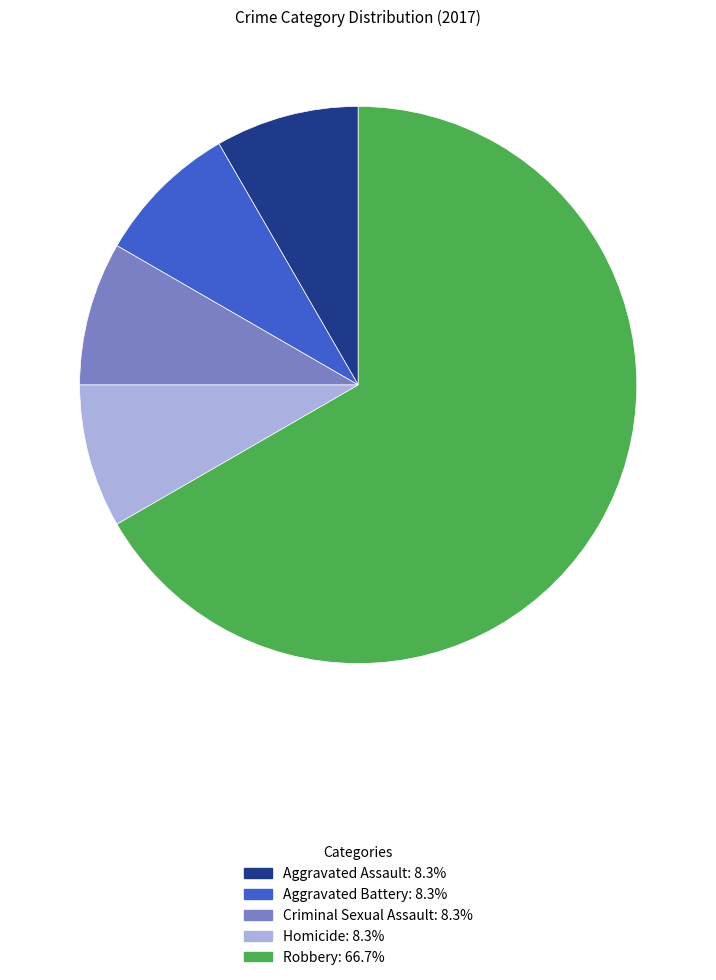

Combined, do Criminal Sexual Assault and Aggravated Battery account for over 50%?

No